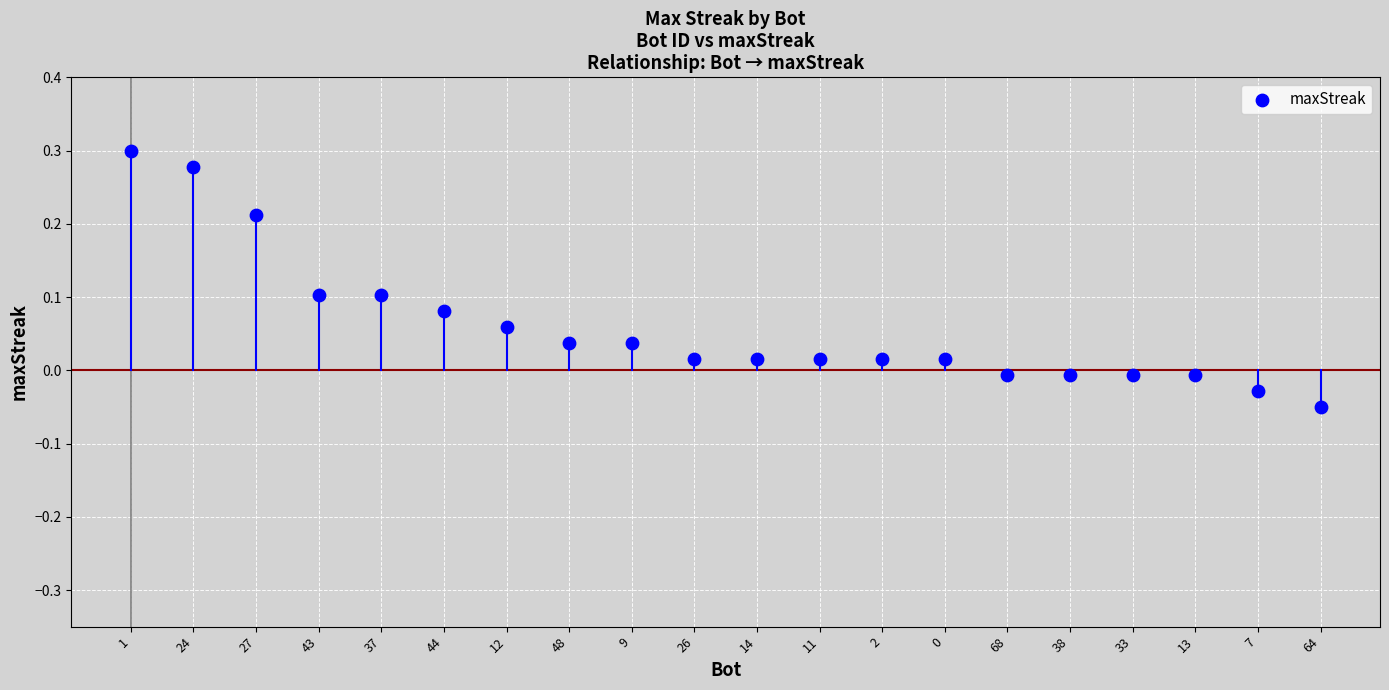

Count the number of points in this scatter plot.

20